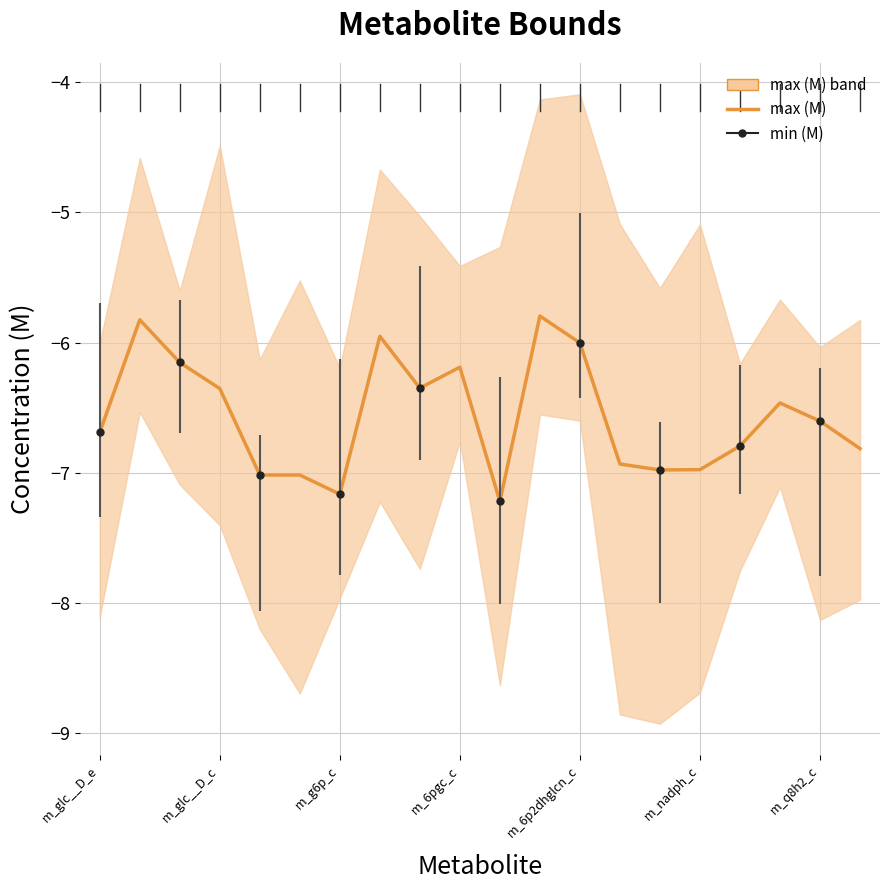

How many interior local valleys (lower than both neighbors) does the data have?

4